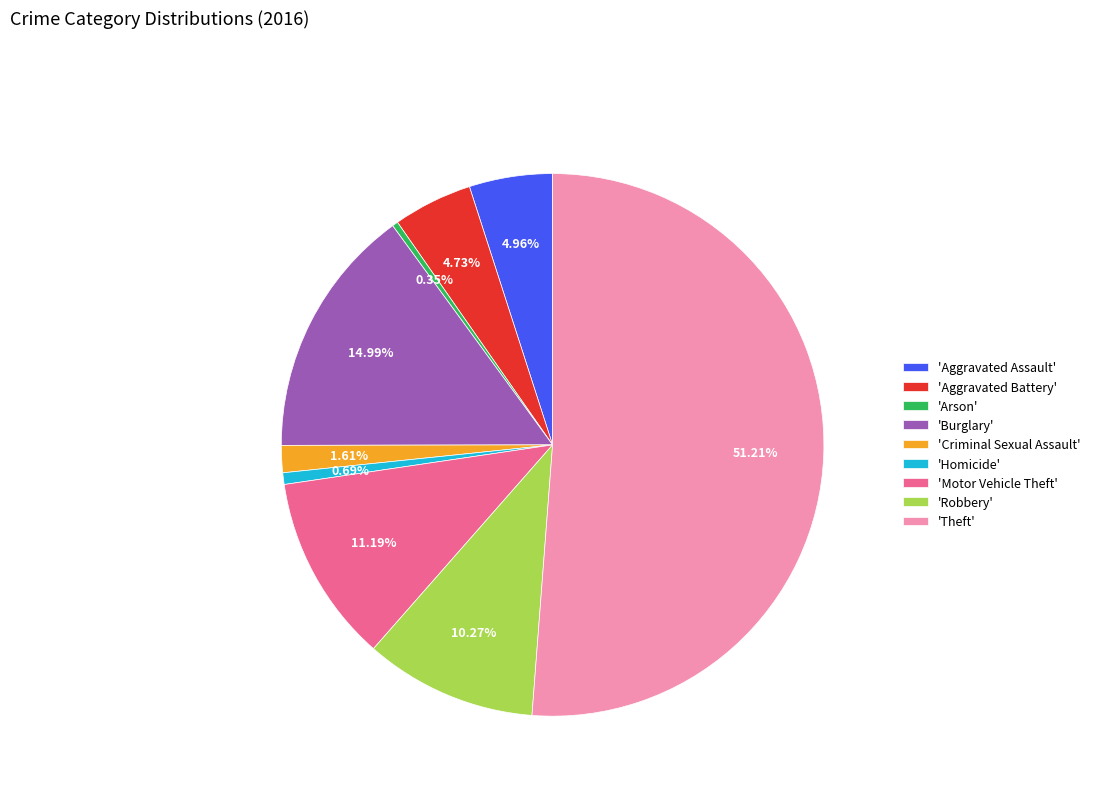

Which slice represents more than half of the pie?

'Theft'